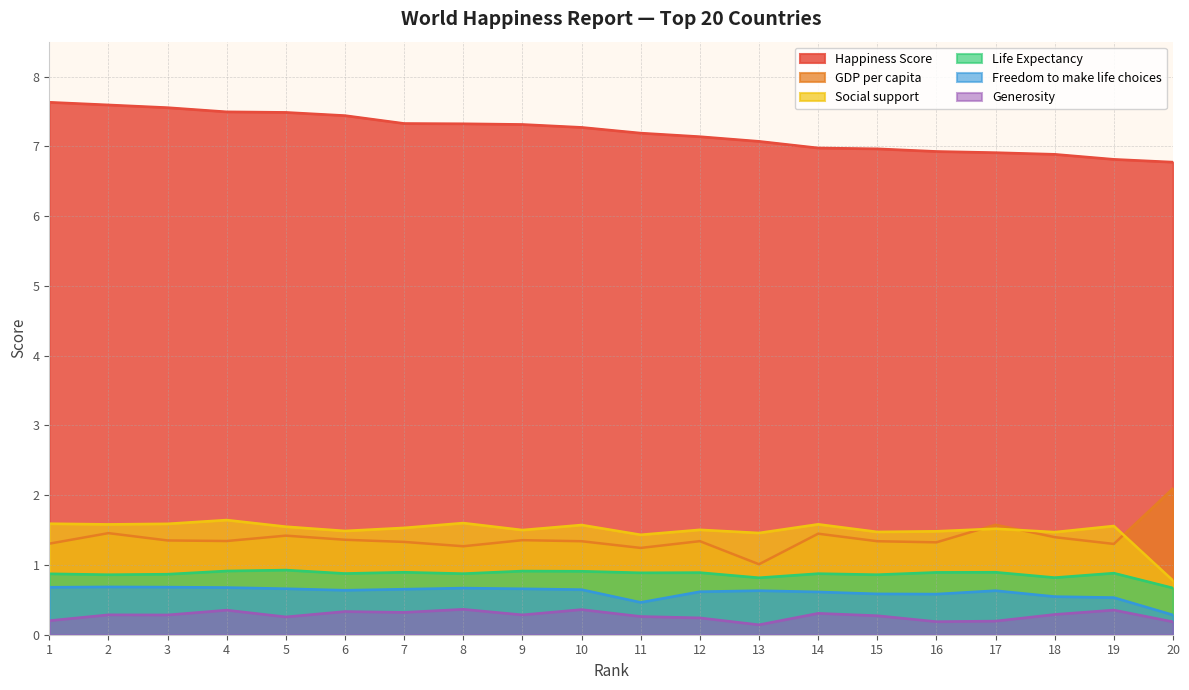

At which label does Happiness Score first exceed 7?

1